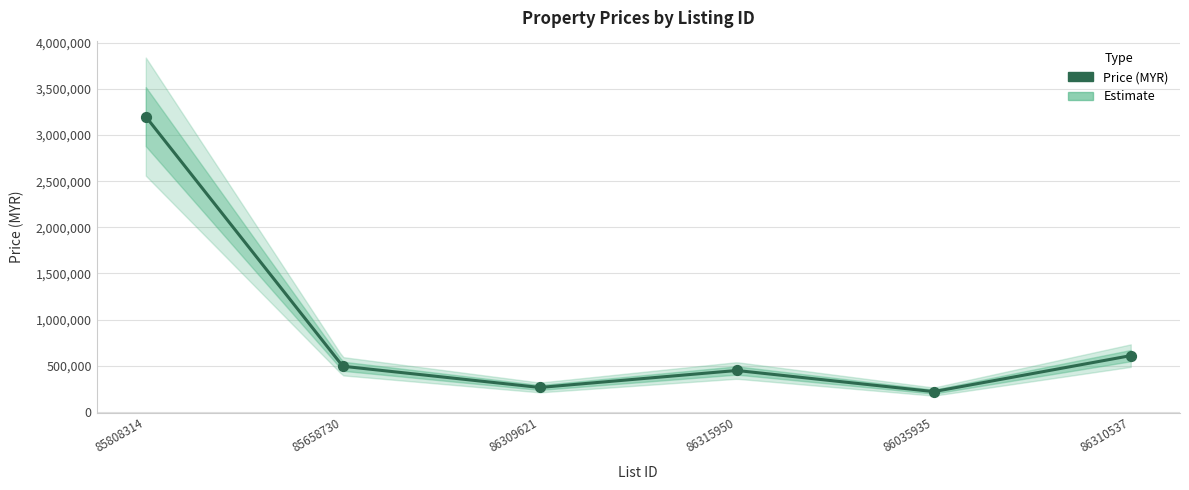

What is the change in value from 85808314 to 86315950?

-2751000